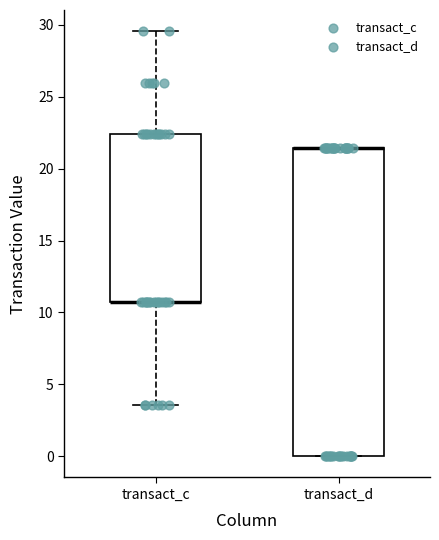

Reading left to right, transcribe this box plot: for each box, give where its median line is, the range the box spans, and where its two whiskers end, as read against the y-axis. The values are not printed on the chart, so give them approximately, as read against the axis.

transact_c: median 10.5 (drawn on the box's lower edge), box 10.5 to 22.5, whiskers 3.5 to 29.5
transact_d: median 21.5 (drawn on the box's upper edge), box 0.0 to 21.5, whiskers 0.0 to 21.5